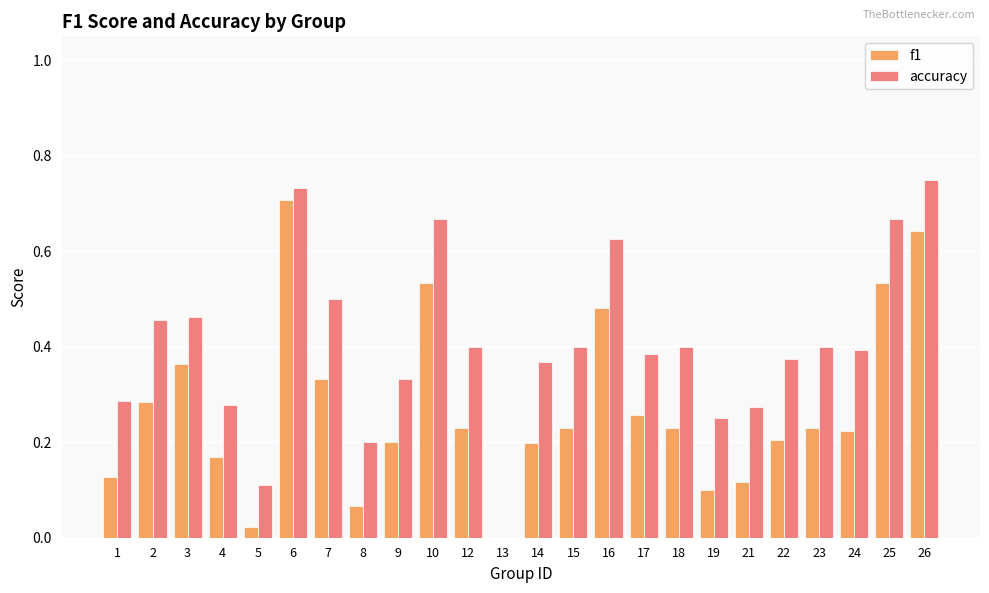

True or false: f1 has a value of 0.9 at 10.

False